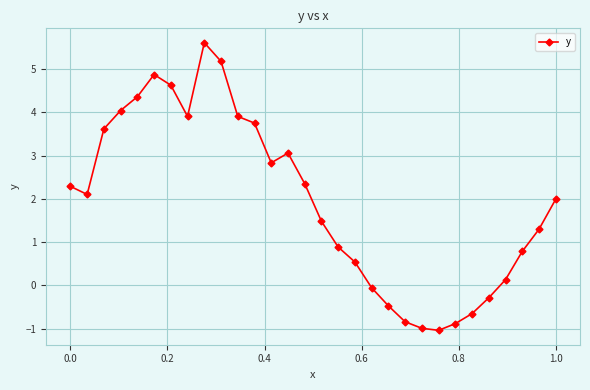

What is the greatest value displayed?

5.6